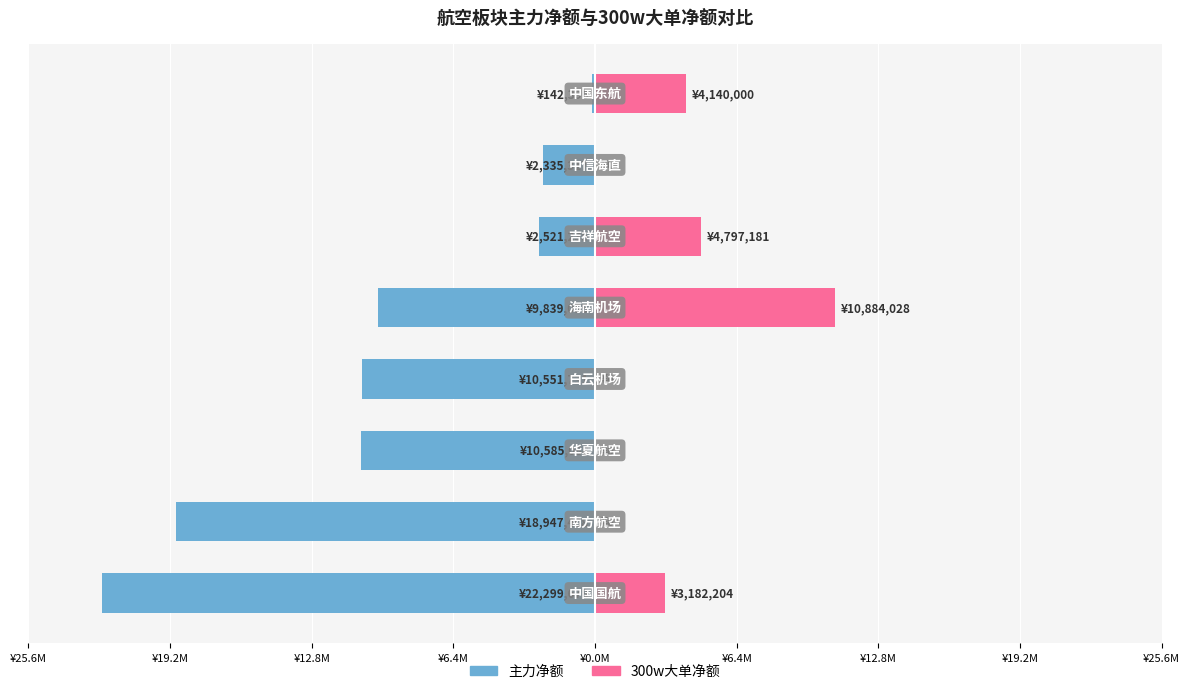

The value of 300w大单净额 at ¥6.4M is -3791606. True or false?

False